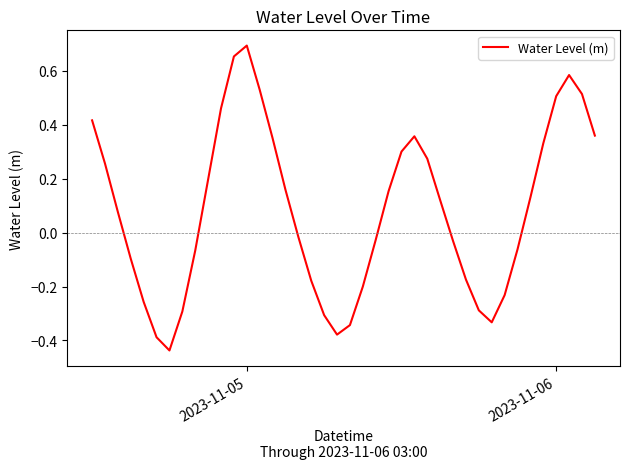

How many values are below 0?

19